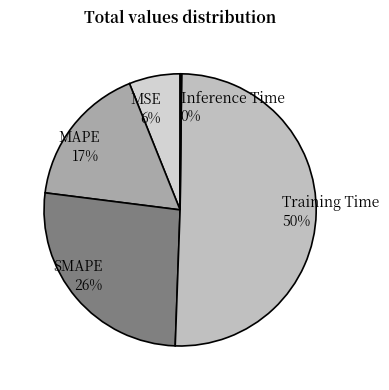

Is the sum of SMAPE and Training Time greater than half?

Yes